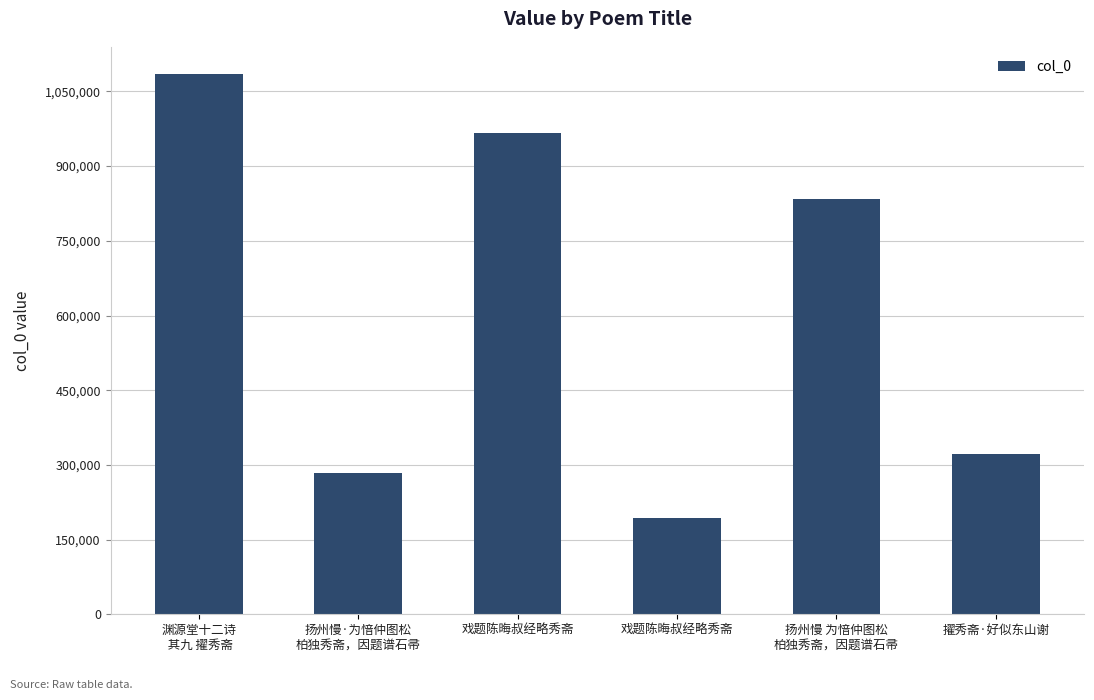

What is the change in value from 扬州慢·为愔仲图松
柏独秀斋，因题谱石帚 to 戏题陈晦叔经略秀斋?

+683144